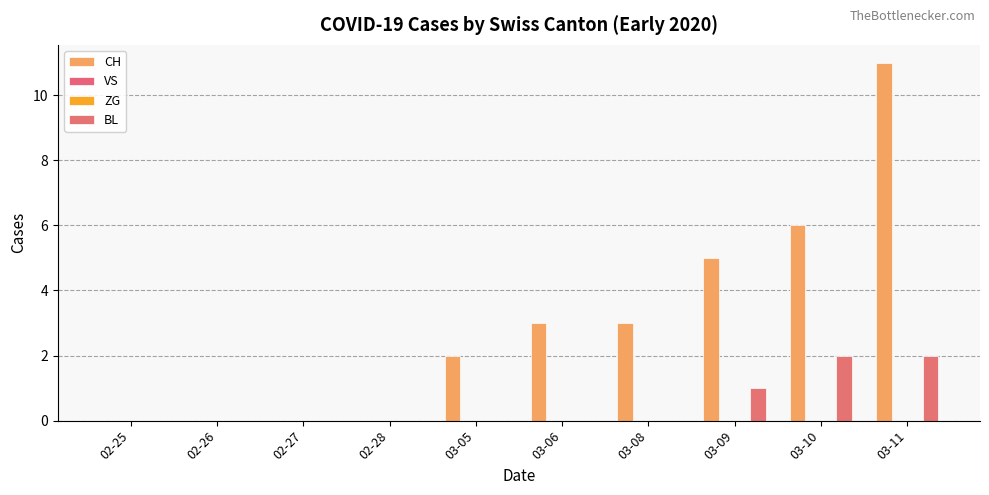

Between 02-26 and 02-28, which is larger?

02-26